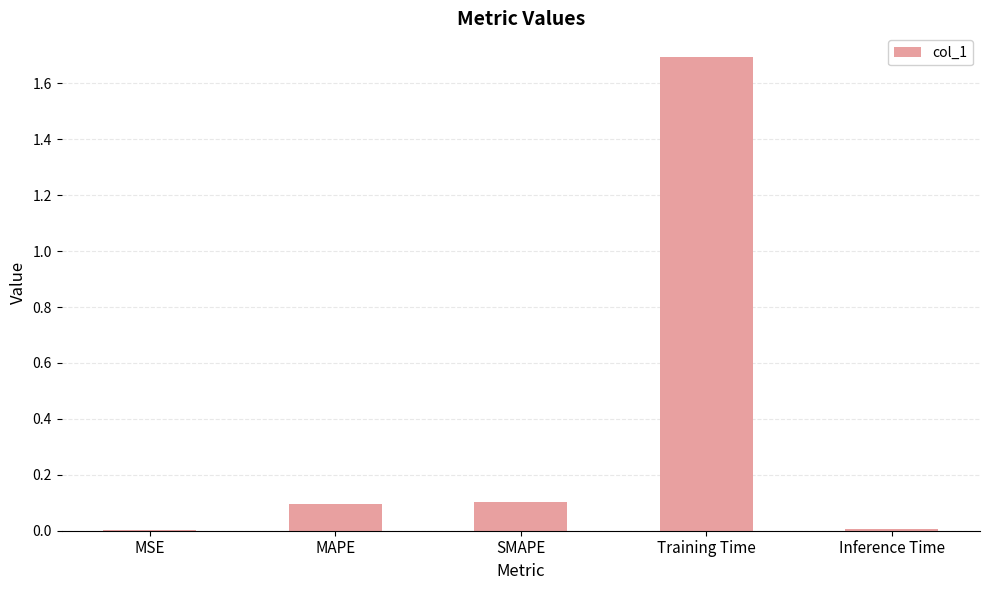

What is the average value?

0.4